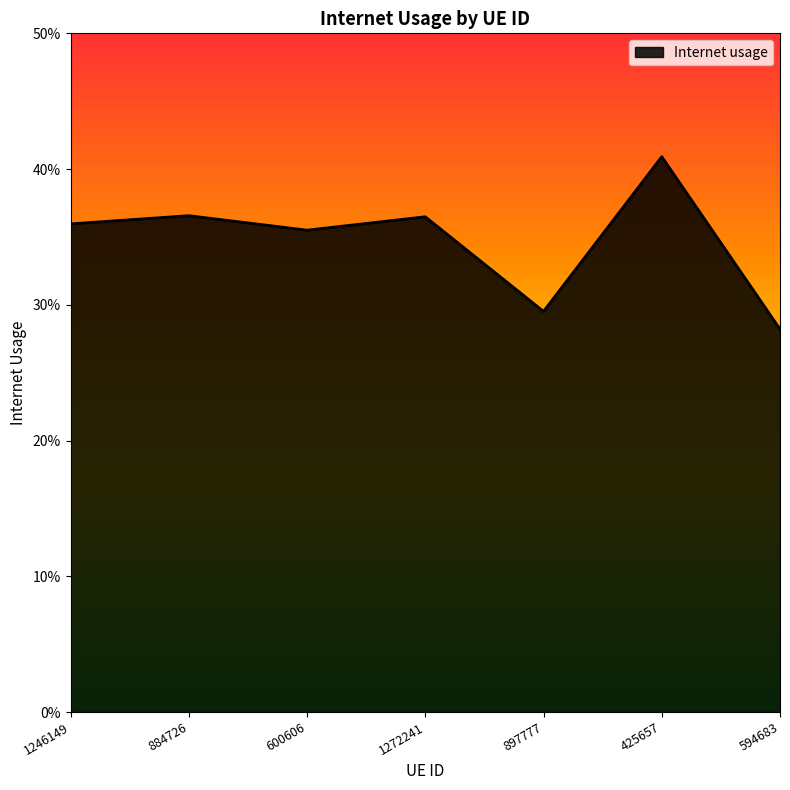

Reading left to right, list all the values displayed in this chart.

1246149=0.4	884726=0.4	600606=0.4	1272241=0.4	897777=0.3	425657=0.4	594683=0.3